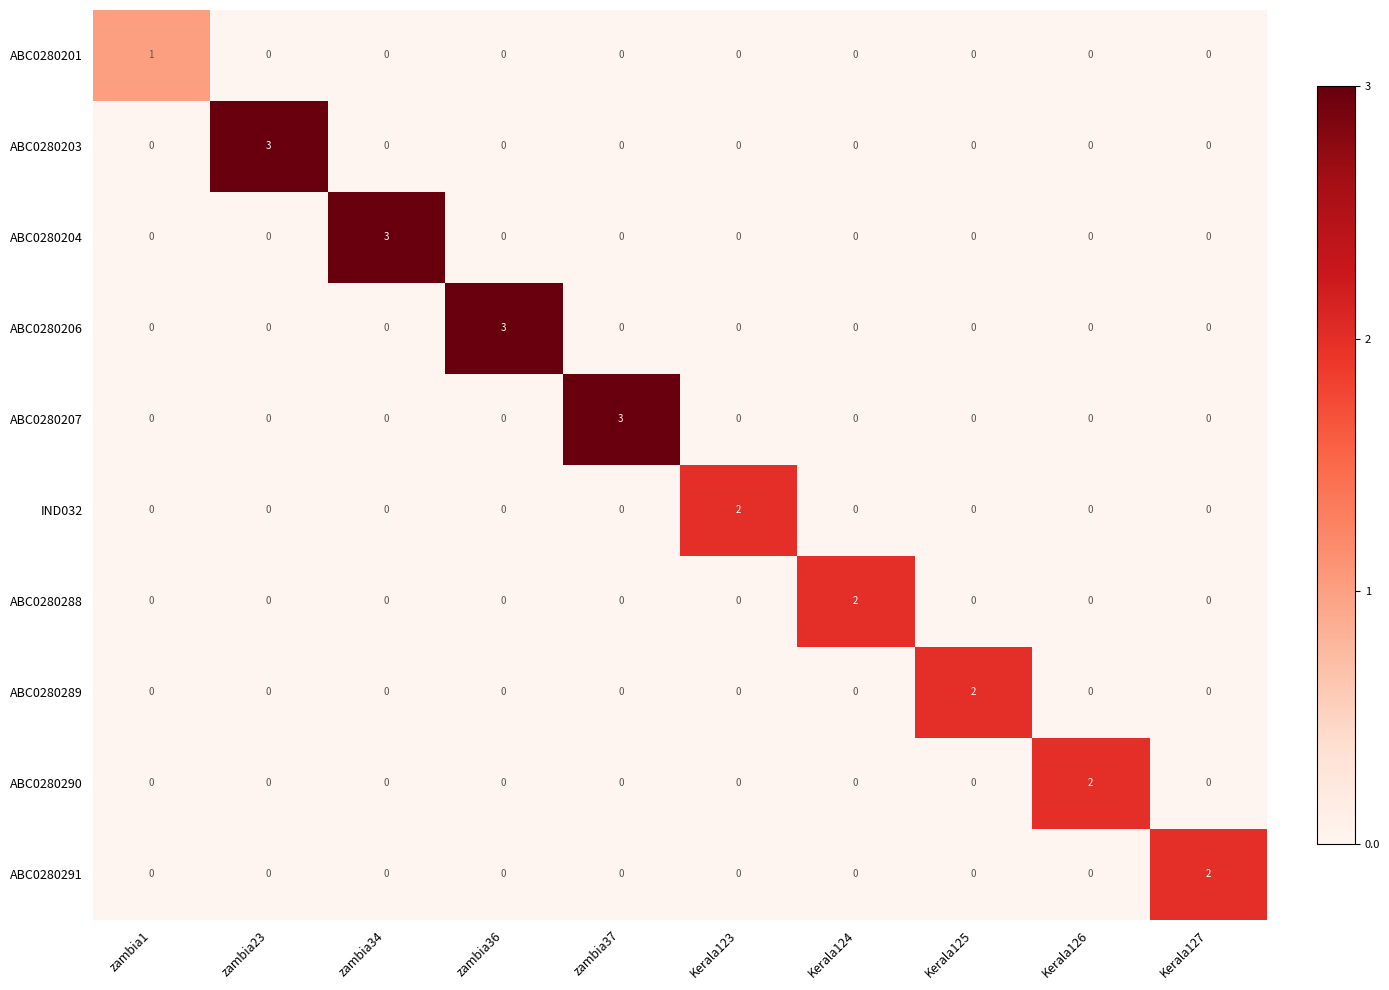

What is the difference between the highest and lowest values at zambia34?

3